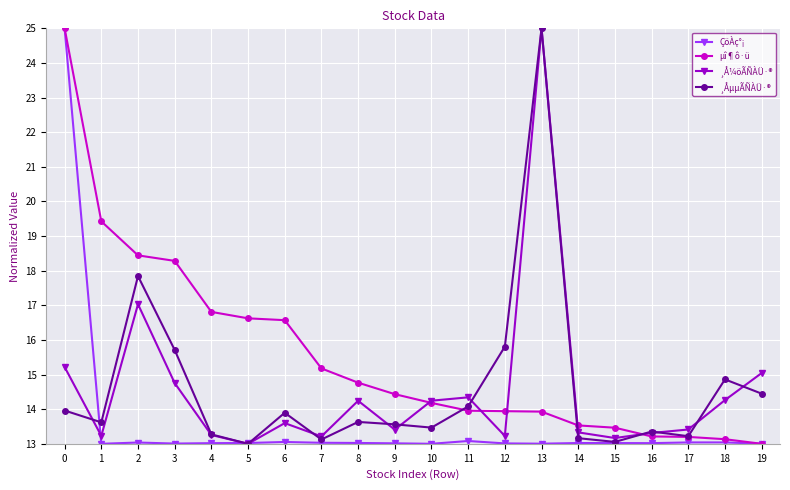

What is the value of the ÇöÀç°¡ point at the 19th from the left?

13.0